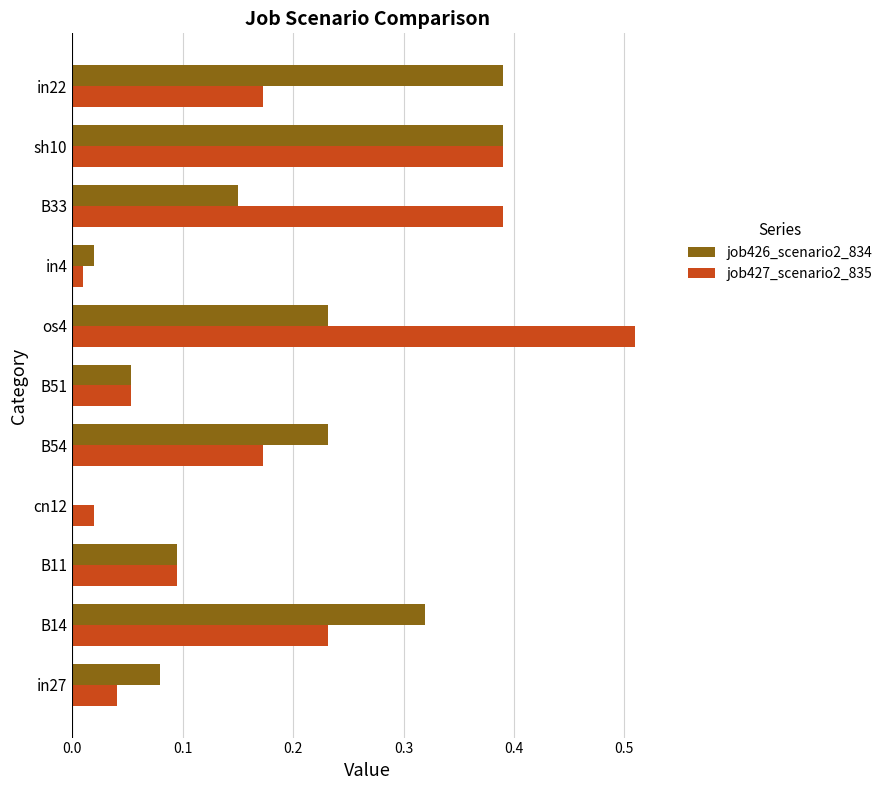

What is the sum of the job426_scenario2_834 values at B14 and os4?

0.6